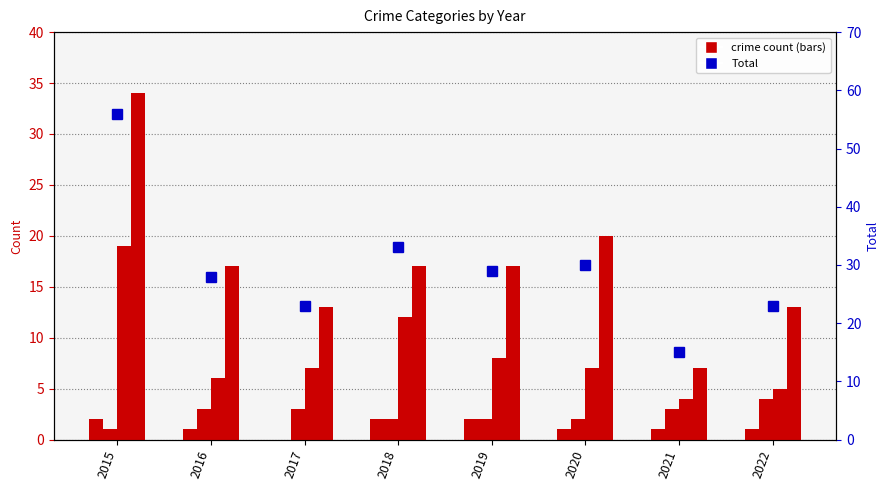

True or false: Total has a value of 40 at 2022.

False